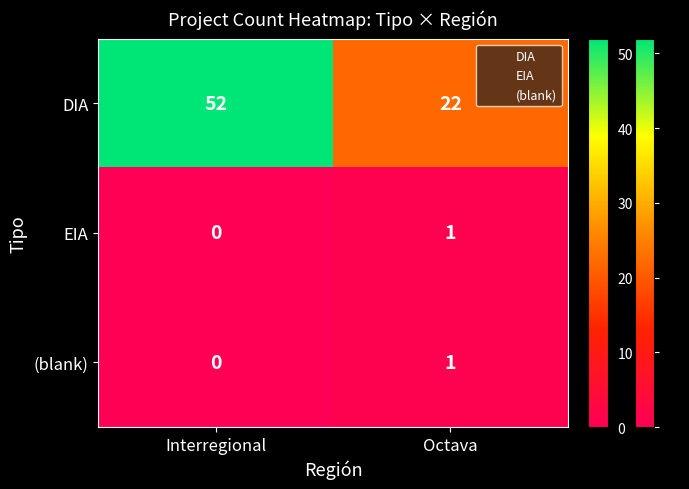

Rank the categories by (blank) value from highest to lowest.

Octava, Interregional